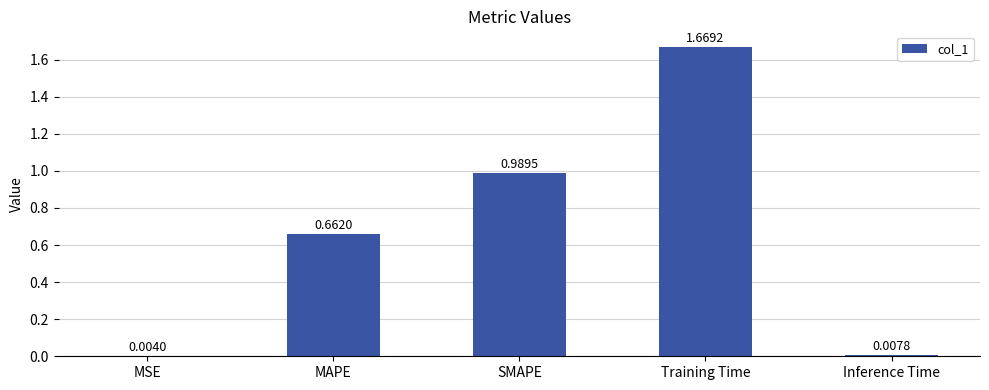

What is the change in value from MSE to MAPE?

+0.7